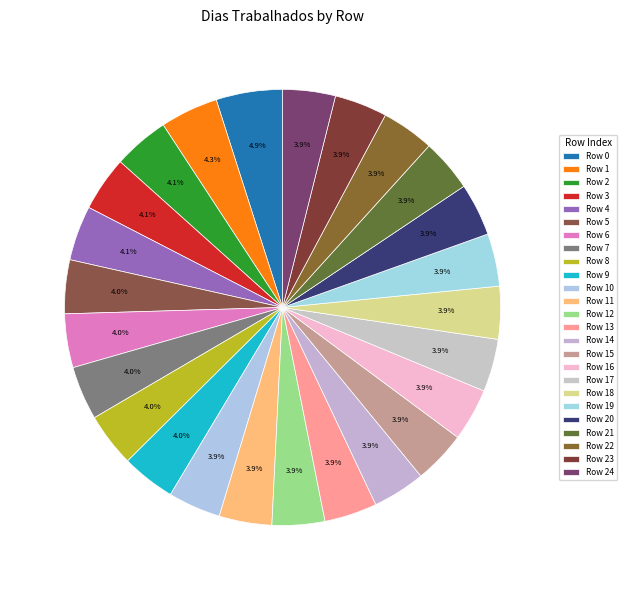

Rank the categories by value from lowest to highest.

10, 11, 12, 13, 14, 15, 16, 17, 18, 19, 20, 21, 22, 23, 24, 5, 6, 7, 8, 9, 3, 4, 2, 1, 0